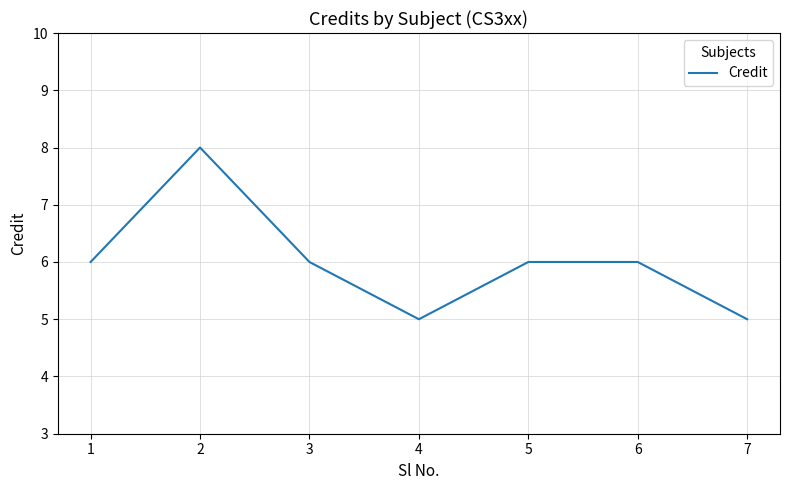

What is the average value?

6